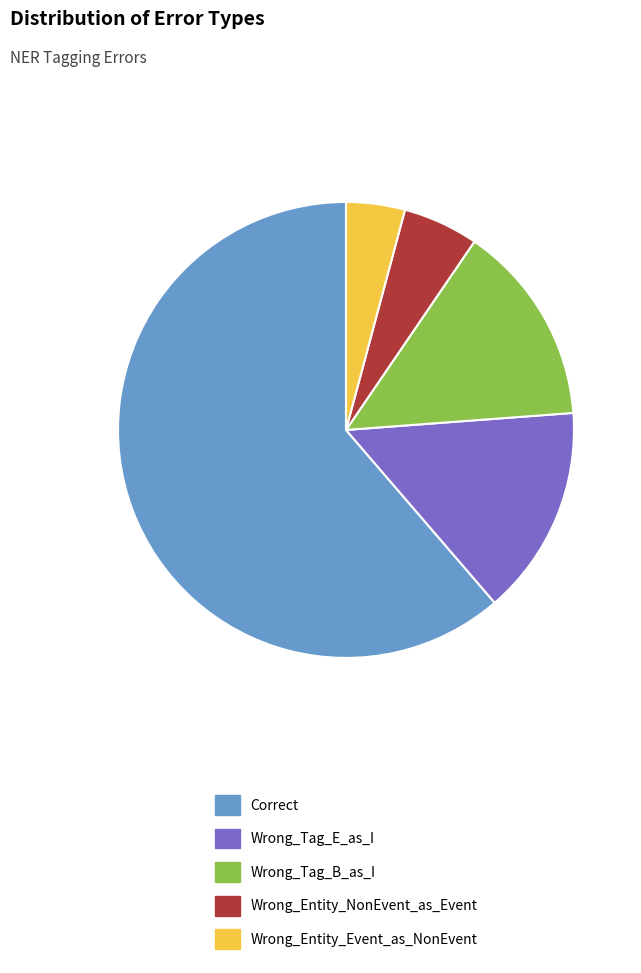

What is the majority slice?

Correct